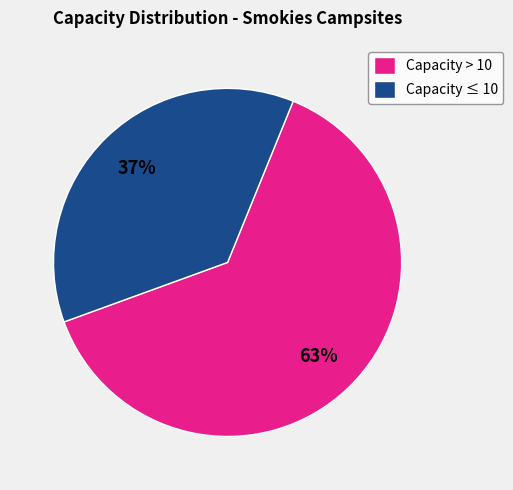

How many segments does this pie chart have?

2